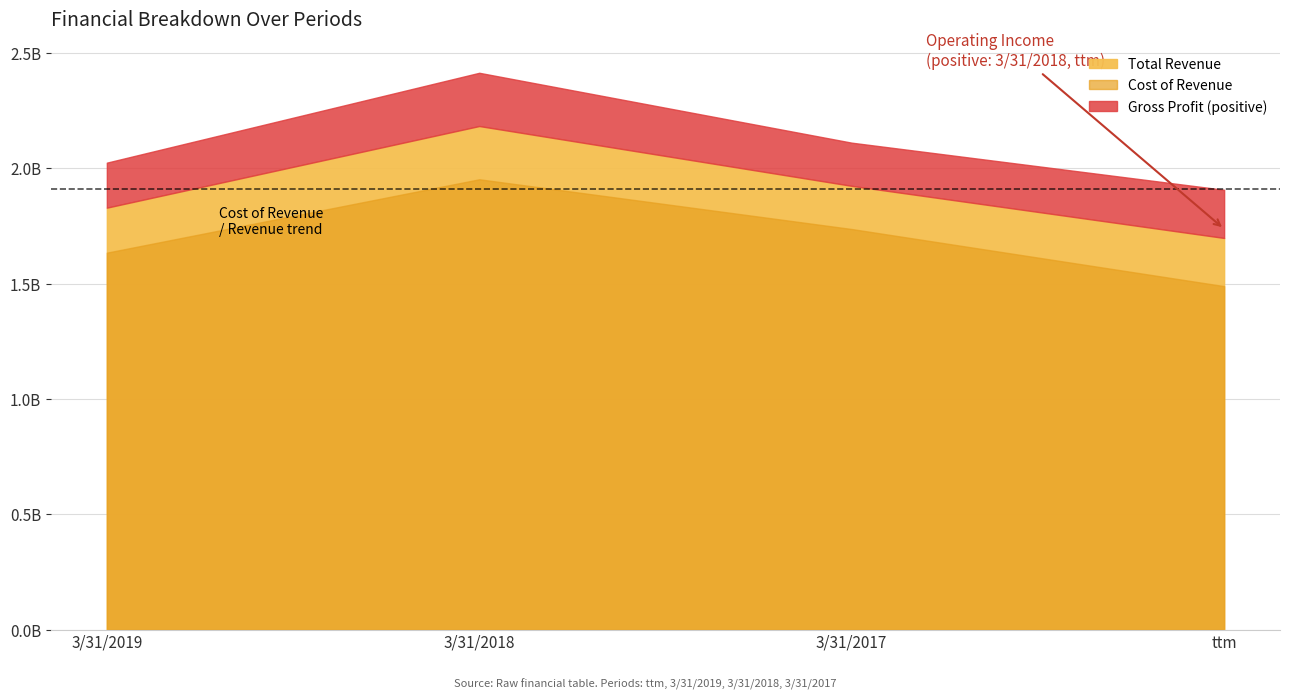

Is the value of Total Revenue at 3/31/2017 greater than the value of Operating Income at 3/31/2019?

Yes